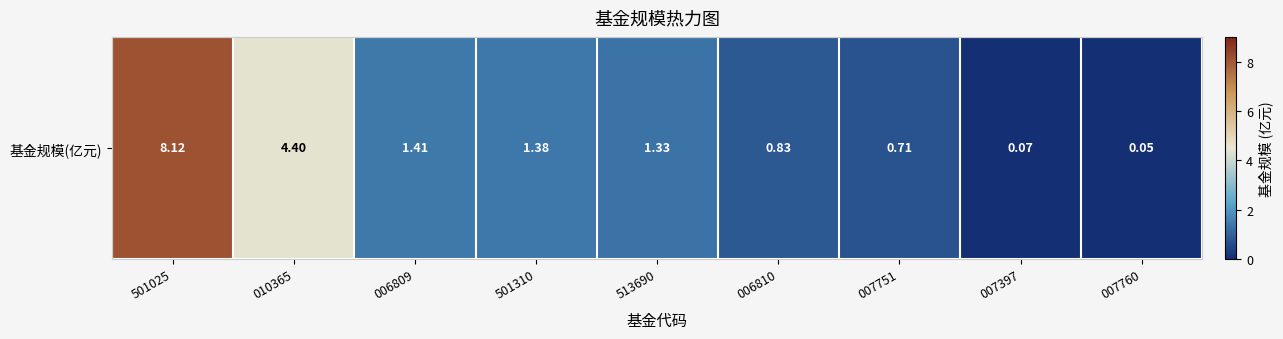

Rank the categories by value from lowest to highest.

007760, 007397, 007751, 006810, 513690, 501310, 006809, 010365, 501025